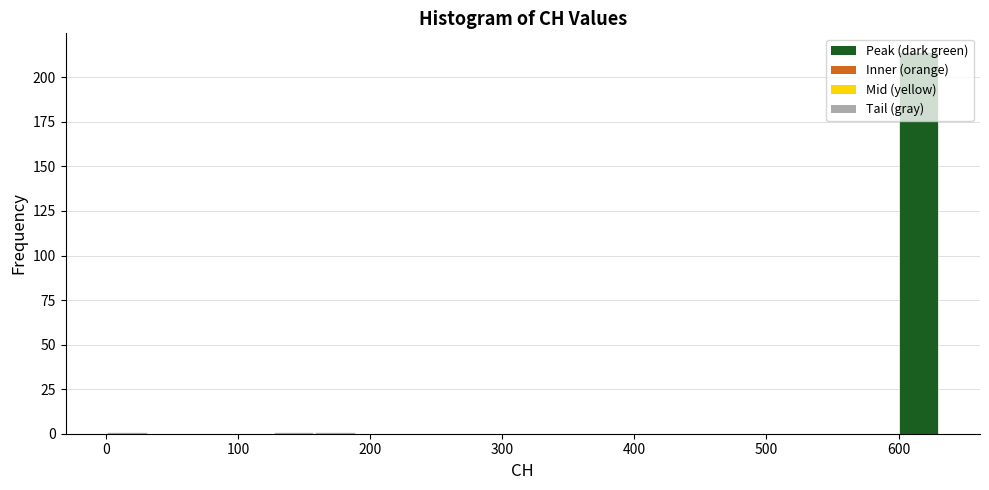

Around what value on the x-axis is the tallest bar? Give the approximate position of its centre, as read against the axis.

620